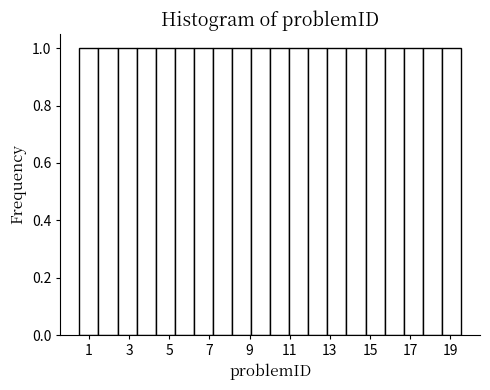

What is the height of the bar covering 12.8 to 13.8 on the x-axis? Neither the bar edges nor the heights are printed on the chart, so give them approximately, as read against the axes.

1